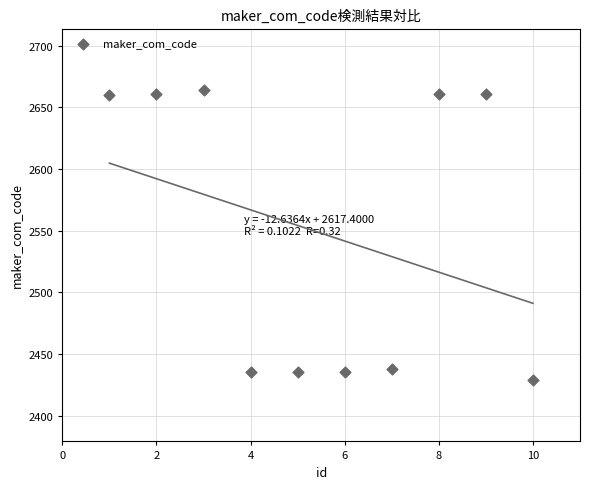

What is the average X value?

6